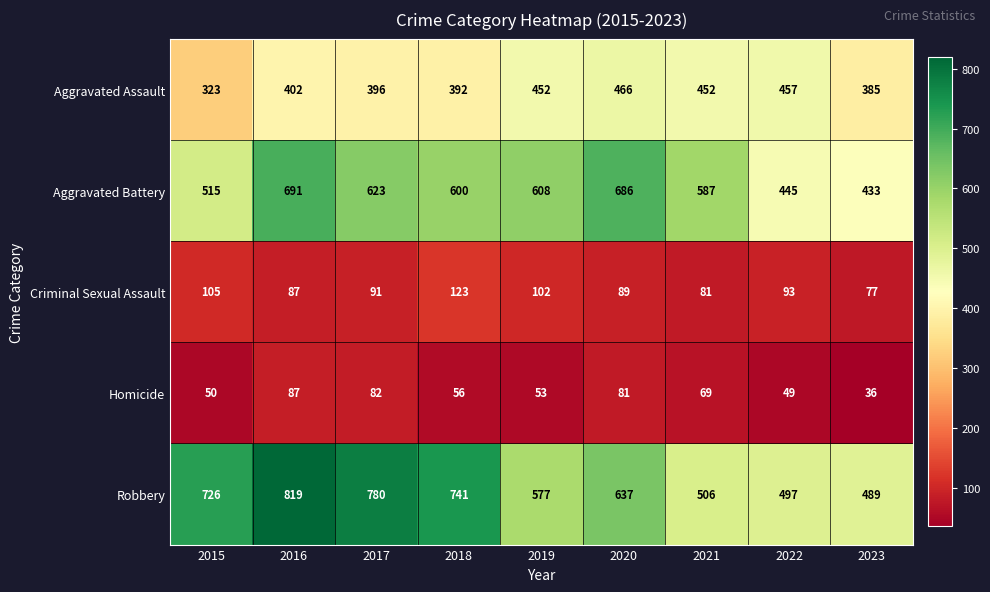

Between 2016 and 2020, which series saw the biggest shift?

Robbery